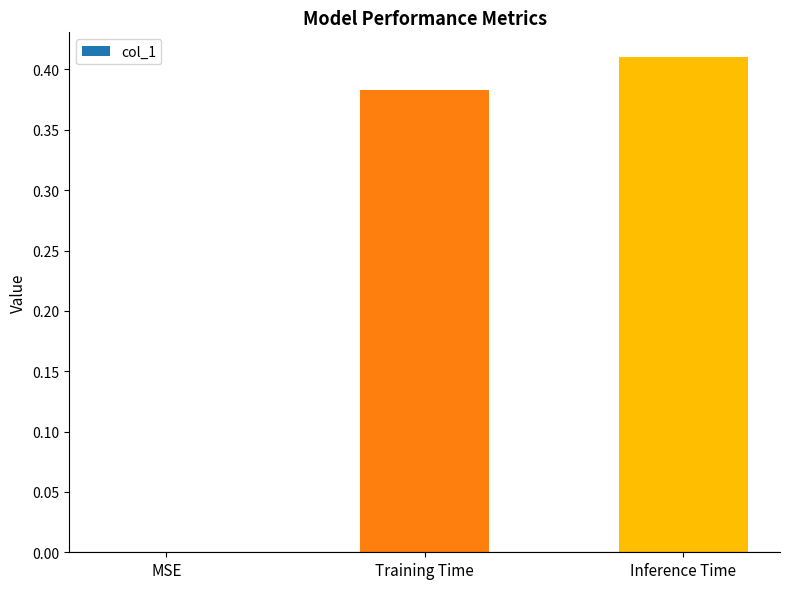

Which category has the highest value across all series?

Inference Time